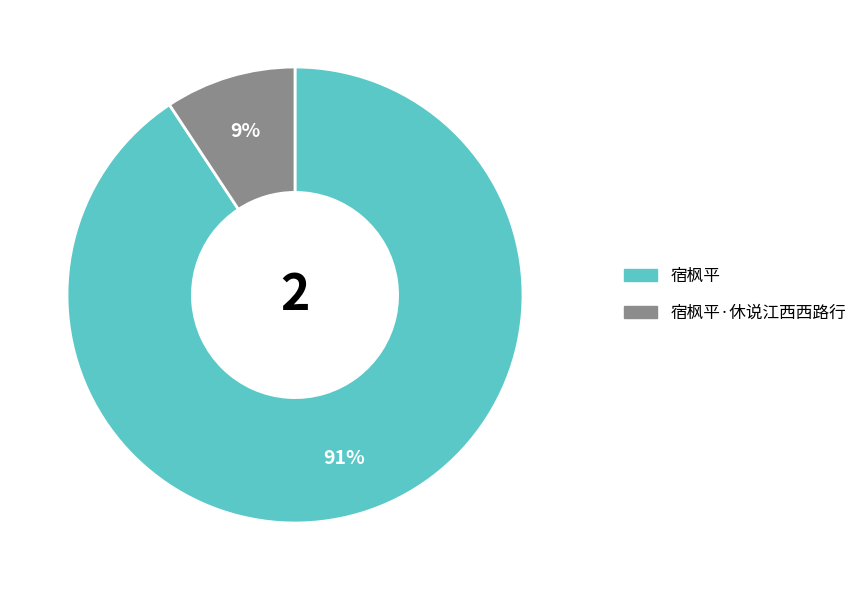

What is the largest slice in the pie chart?

宿枫平